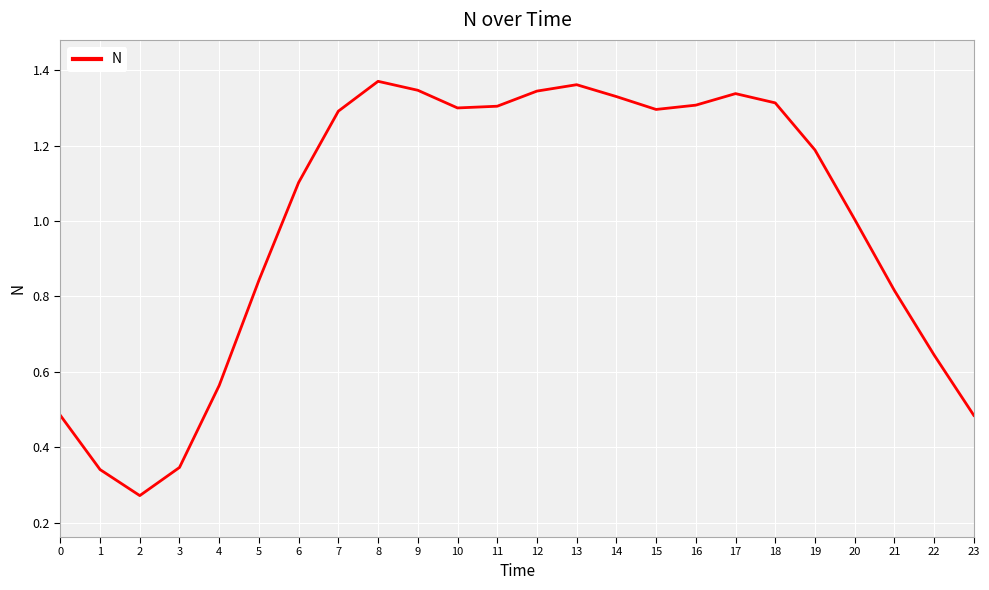

The value at 18 is 1.3. True or false?

True